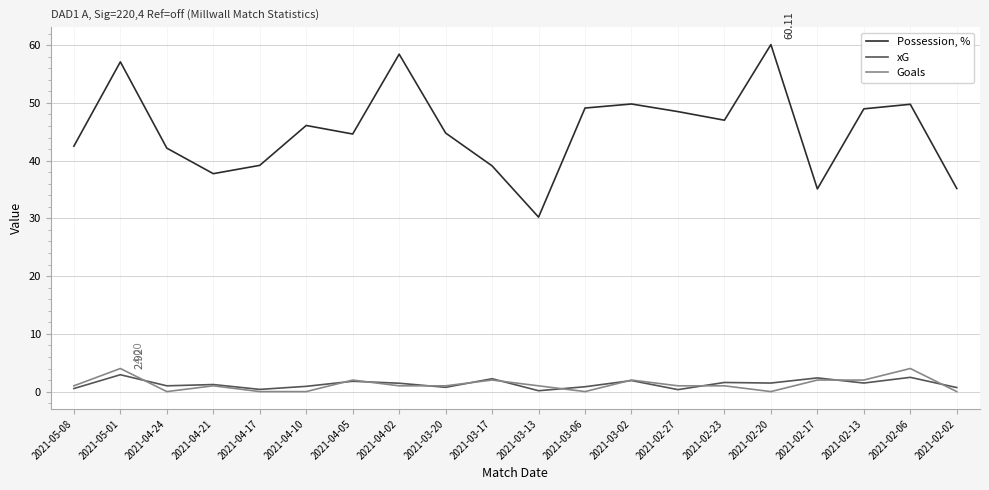

At how many categories does at least one series exceed 37?

17